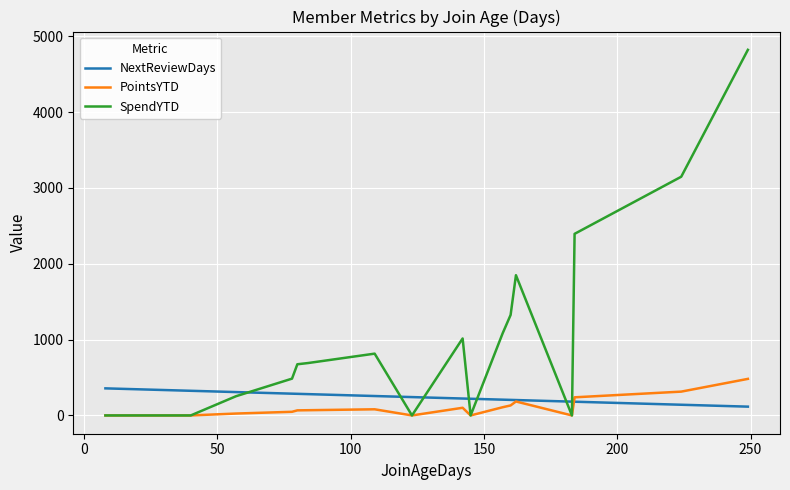

What is the maximum value shown in the chart?

4820.0